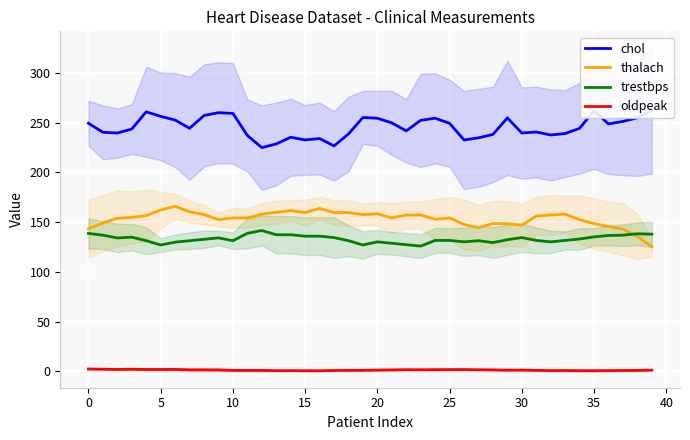

True or false: thalach has a value of 153.0 at 24.

True